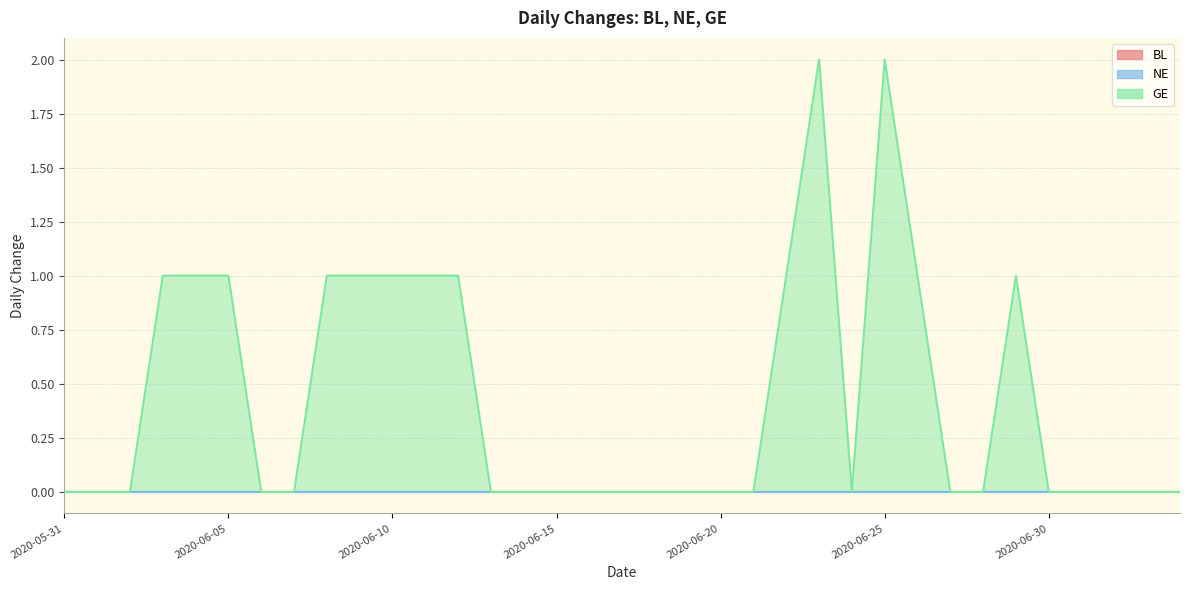

Reading right to left, what are all the values shown in this chart?

BL: 2020-07-04=0	2020-07-03=0	2020-07-02=0	2020-07-01=0	2020-06-30=0	2020-06-29=0	2020-06-28=0	2020-06-27=0	2020-06-26=0	2020-06-25=0	2020-06-24=0	2020-06-23=0	2020-06-22=0	2020-06-21=0	2020-06-20=0	2020-06-19=0	2020-06-18=0	2020-06-17=0	2020-06-16=0	2020-06-15=0	2020-06-14=0	2020-06-13=0	2020-06-12=0	2020-06-11=0	2020-06-10=0	2020-06-09=0	2020-06-08=0	2020-06-07=0	2020-06-06=0	2020-06-05=0	2020-06-04=0	2020-06-03=0	2020-06-02=0	2020-06-01=0	2020-05-31=0
NE: 2020-07-04=0	2020-07-03=0	2020-07-02=0	2020-07-01=0	2020-06-30=0	2020-06-29=0	2020-06-28=0	2020-06-27=0	2020-06-26=0	2020-06-25=0	2020-06-24=0	2020-06-23=0	2020-06-22=0	2020-06-21=0	2020-06-20=0	2020-06-19=0	2020-06-18=0	2020-06-17=0	2020-06-16=0	2020-06-15=0	2020-06-14=0	2020-06-13=0	2020-06-12=0	2020-06-11=0	2020-06-10=0	2020-06-09=0	2020-06-08=0	2020-06-07=0	2020-06-06=0	2020-06-05=0	2020-06-04=0	2020-06-03=0	2020-06-02=0	2020-06-01=0	2020-05-31=0
GE: 2020-07-04=0	2020-07-03=0	2020-07-02=0	2020-07-01=0	2020-06-30=0	2020-06-29=1	2020-06-28=0	2020-06-27=0	2020-06-26=1	2020-06-25=2	2020-06-24=0	2020-06-23=2	2020-06-22=1	2020-06-21=0	2020-06-20=0	2020-06-19=0	2020-06-18=0	2020-06-17=0	2020-06-16=0	2020-06-15=0	2020-06-14=0	2020-06-13=0	2020-06-12=1	2020-06-11=1	2020-06-10=1	2020-06-09=1	2020-06-08=1	2020-06-07=0	2020-06-06=0	2020-06-05=1	2020-06-04=1	2020-06-03=1	2020-06-02=0	2020-06-01=0	2020-05-31=0